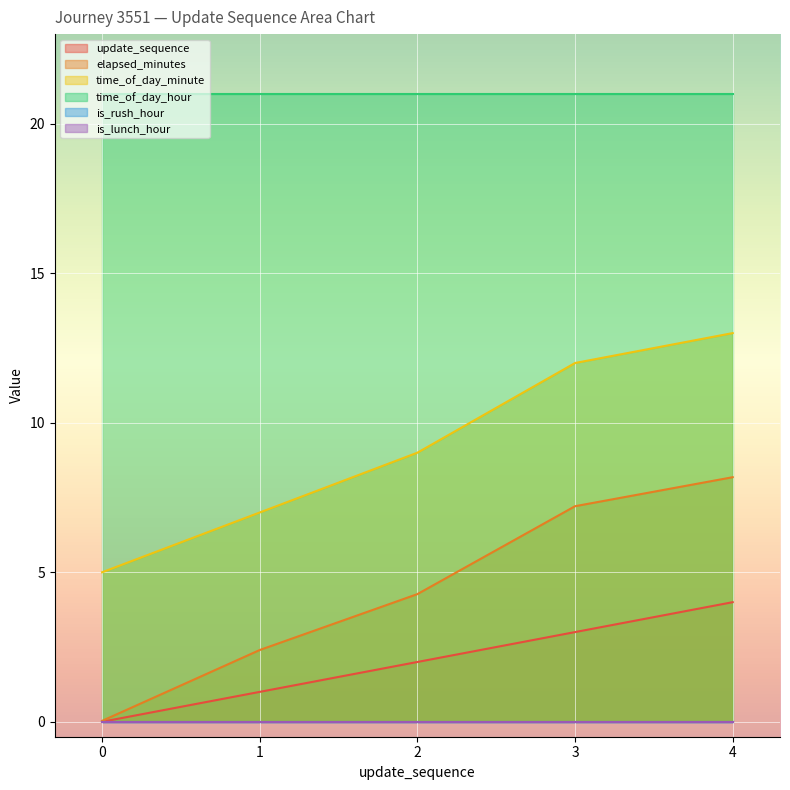

Is it true that time_of_day_minute equals 5.0 at 0?

True